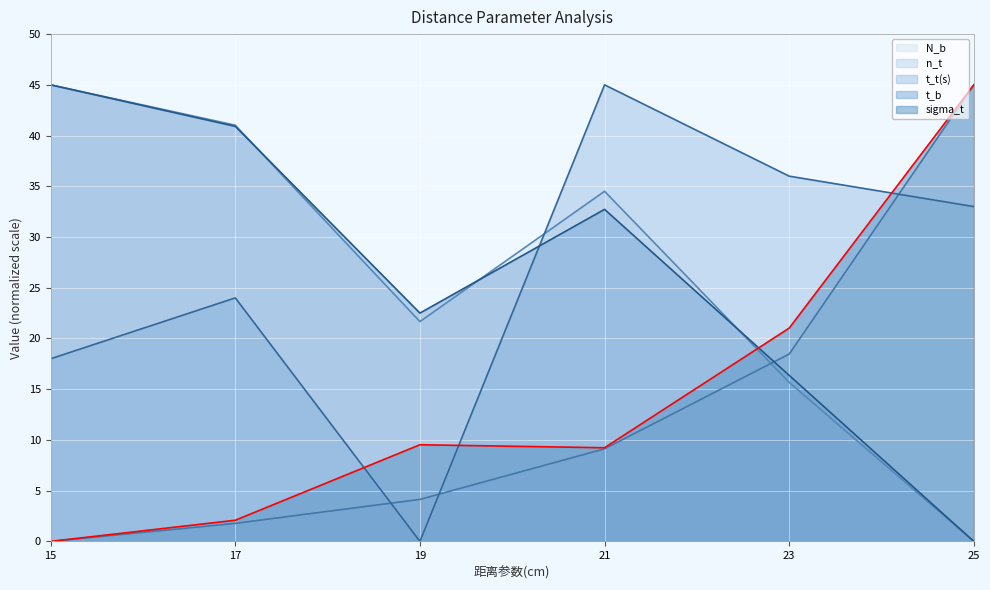

At which label does t_t(s) reach its minimum?

19